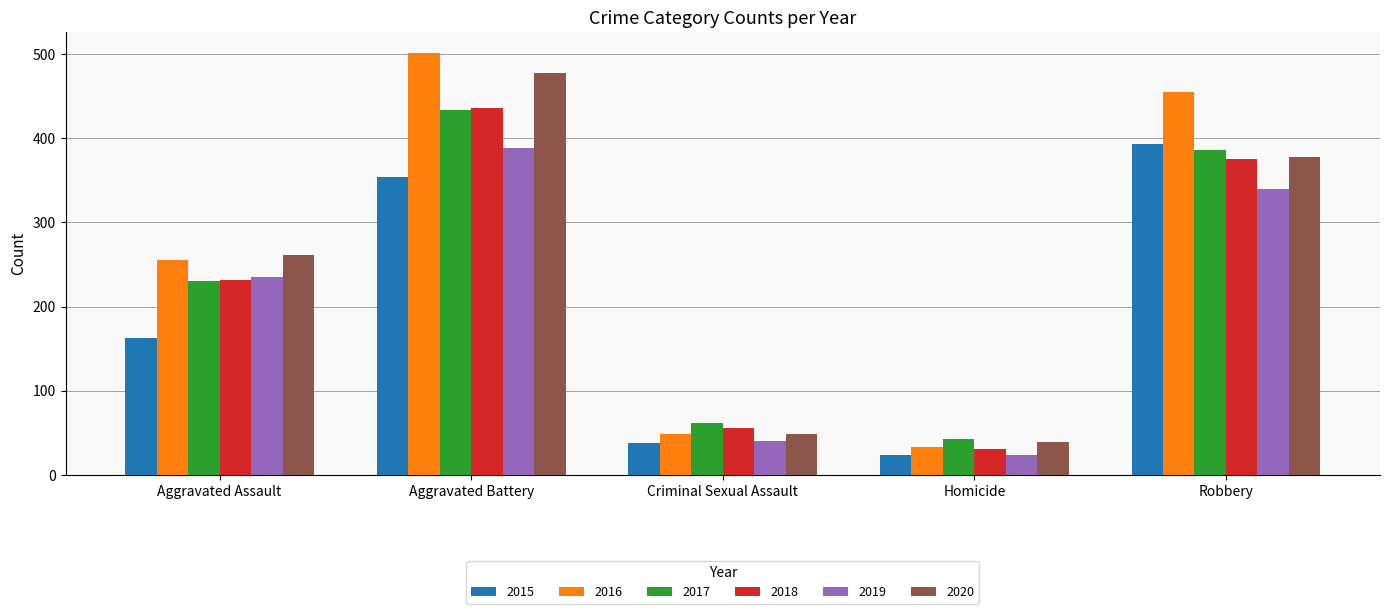

What is the difference between the highest and lowest values at Robbery?

115